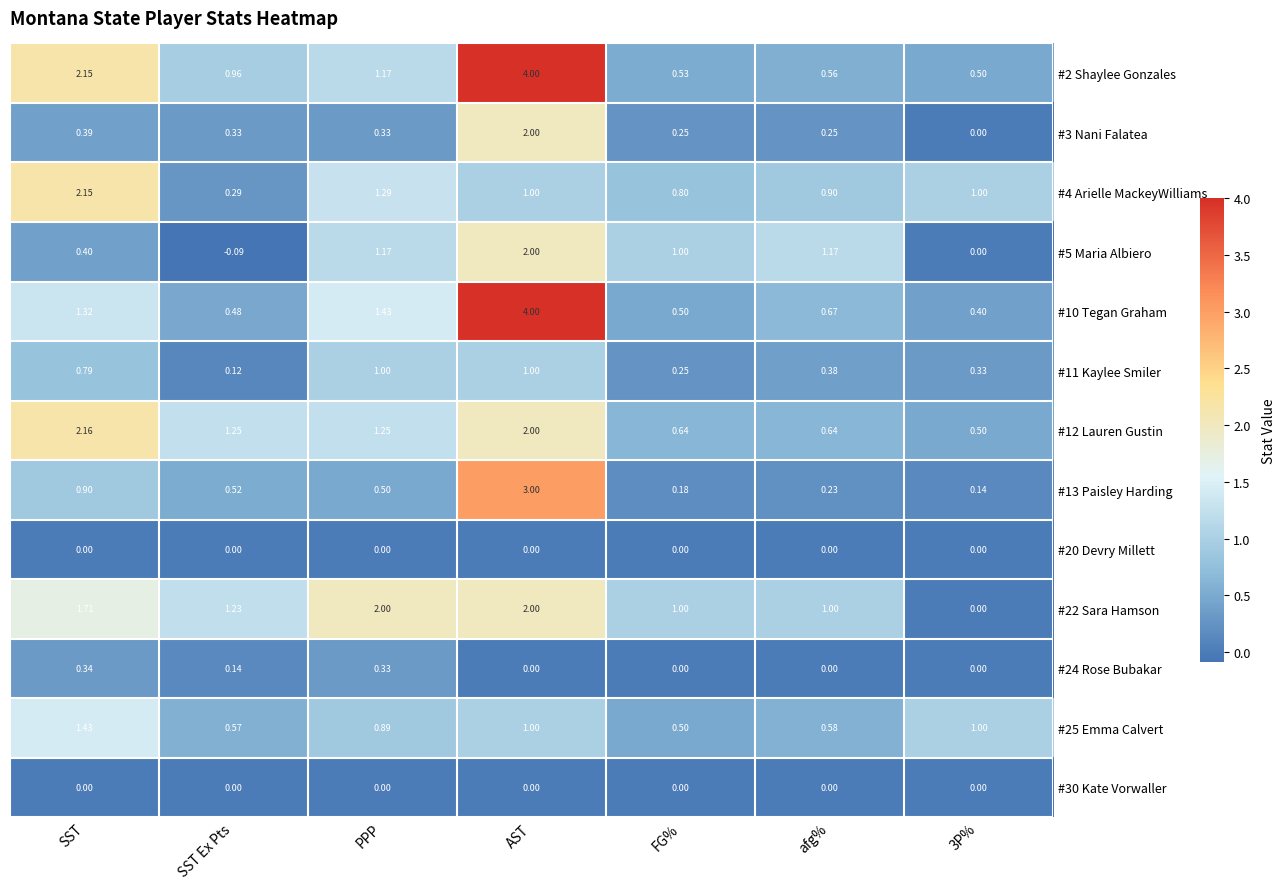

What is the total value across all series at afg%?

6.4